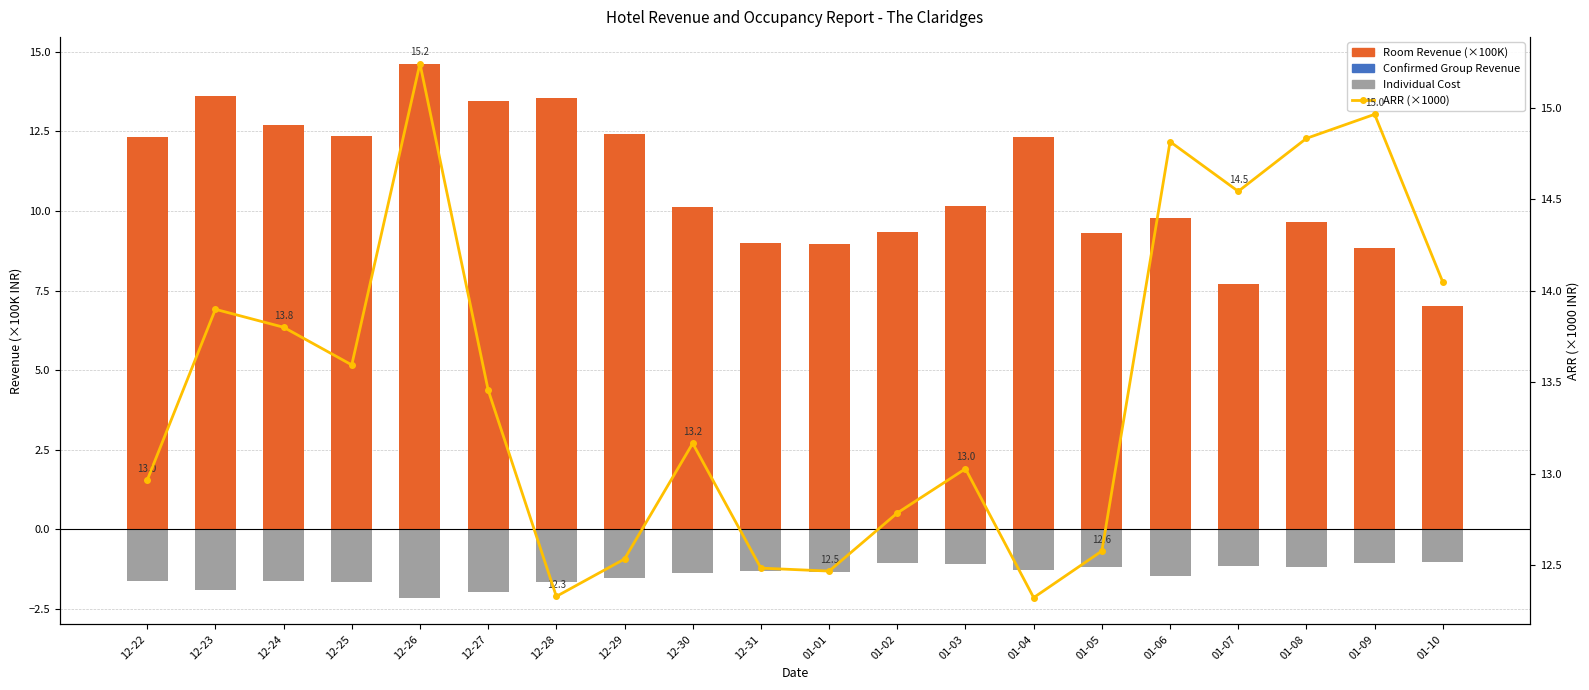

What is the value of the Room Revenue (×100K) bar at the 13th from the left?

10.2